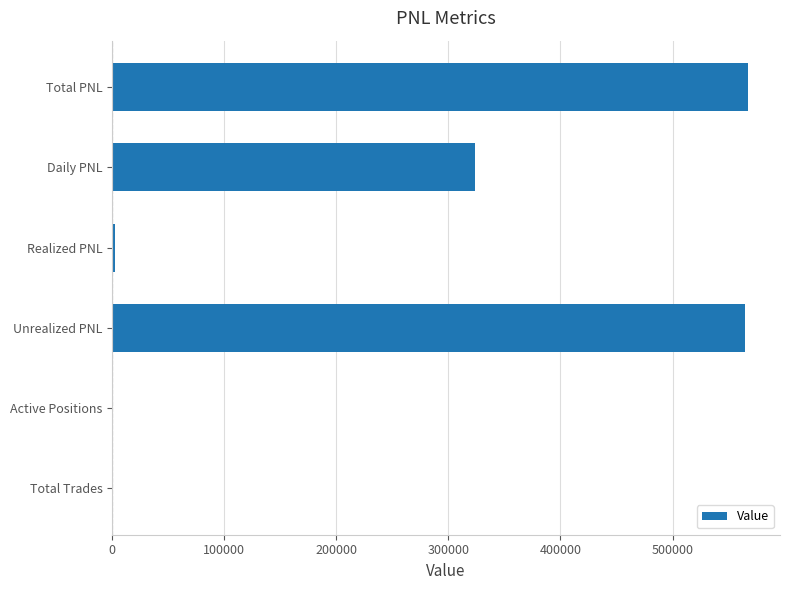

At which label is the value closest to 283726?

Daily PNL